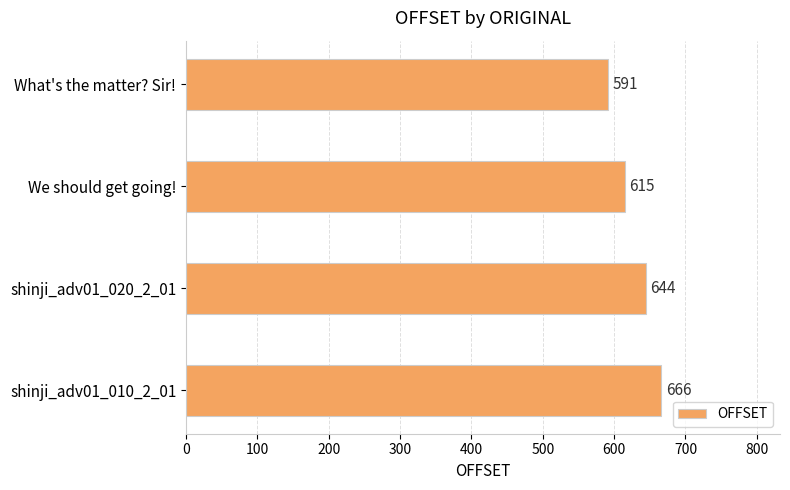

Reading top to bottom, transcribe all the data shown in this chart.

591	615	644	666